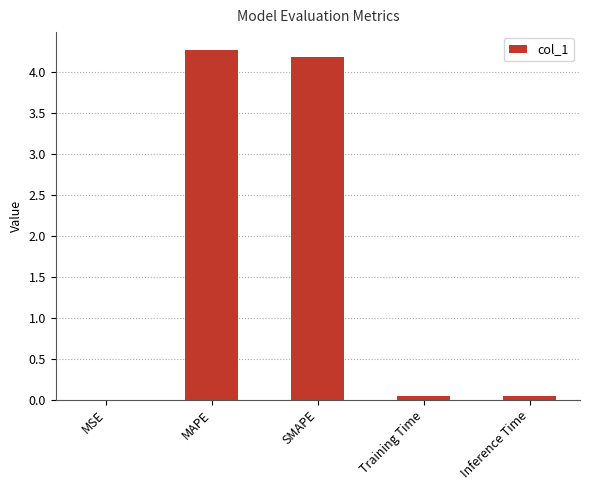

True or false: the data shows 0.0 at Training Time.

True